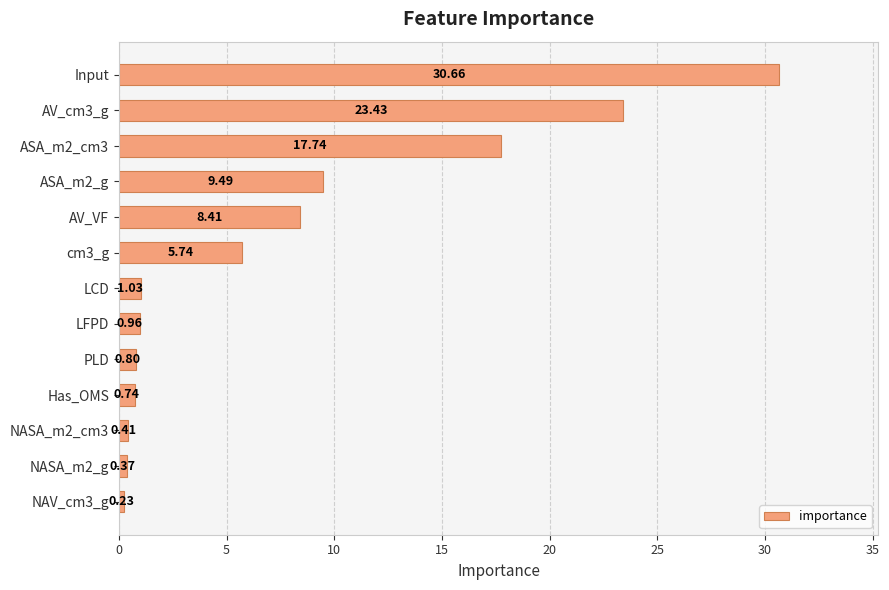

Which has a higher value, ASA_m2_g or Input?

Input